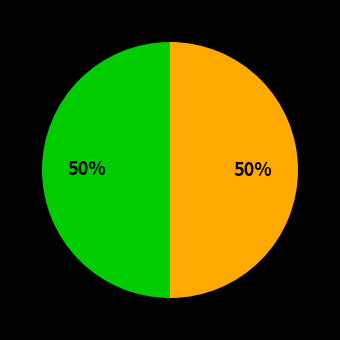

To the nearest percent, what is the average slice percentage?

50%